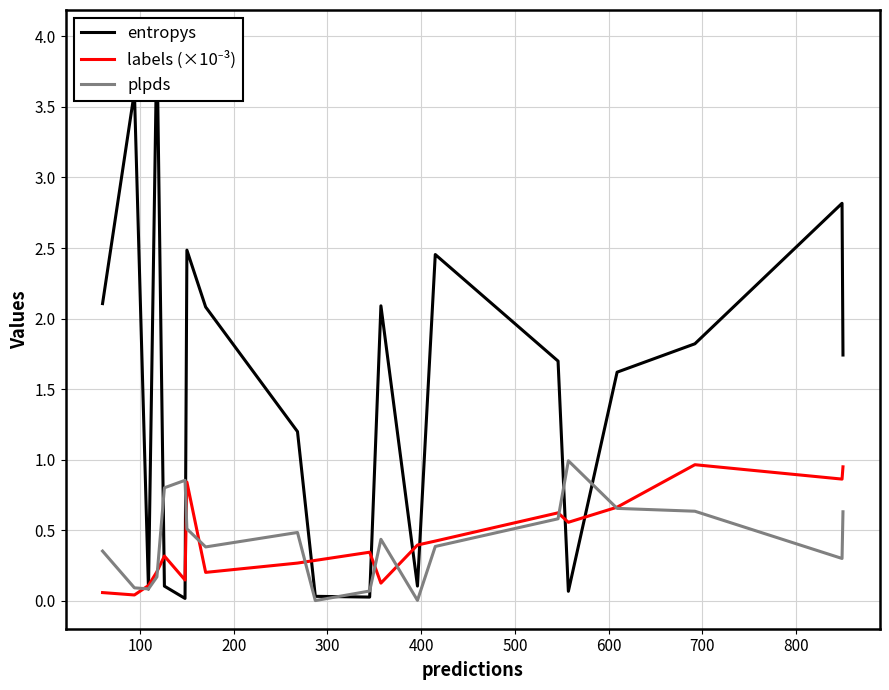

Which series has the widest spread of values?

entropys